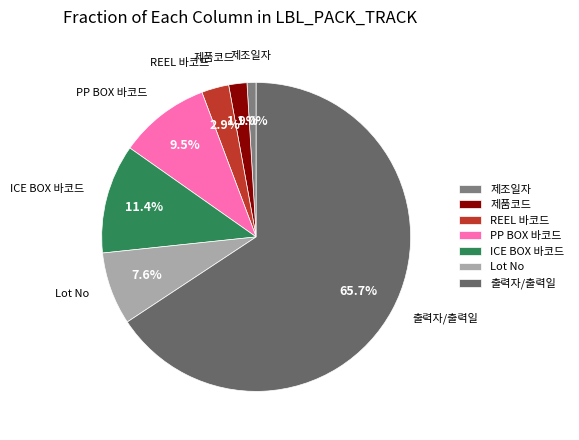

Do ICE BOX 바코드 and 제품코드 together represent more than half of the pie?

No